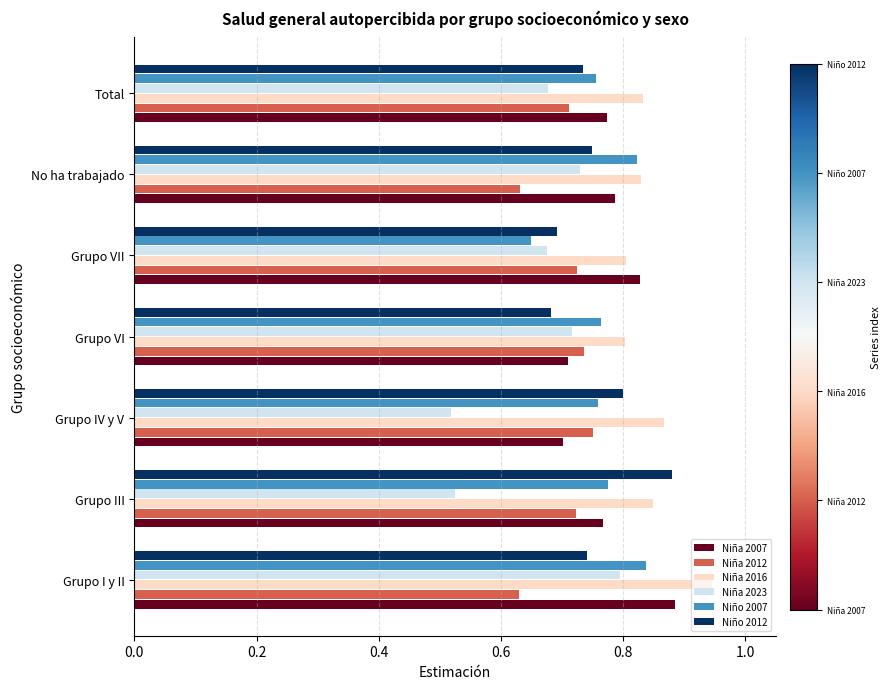

Which series has the largest range (max minus min)?

Niña 2023